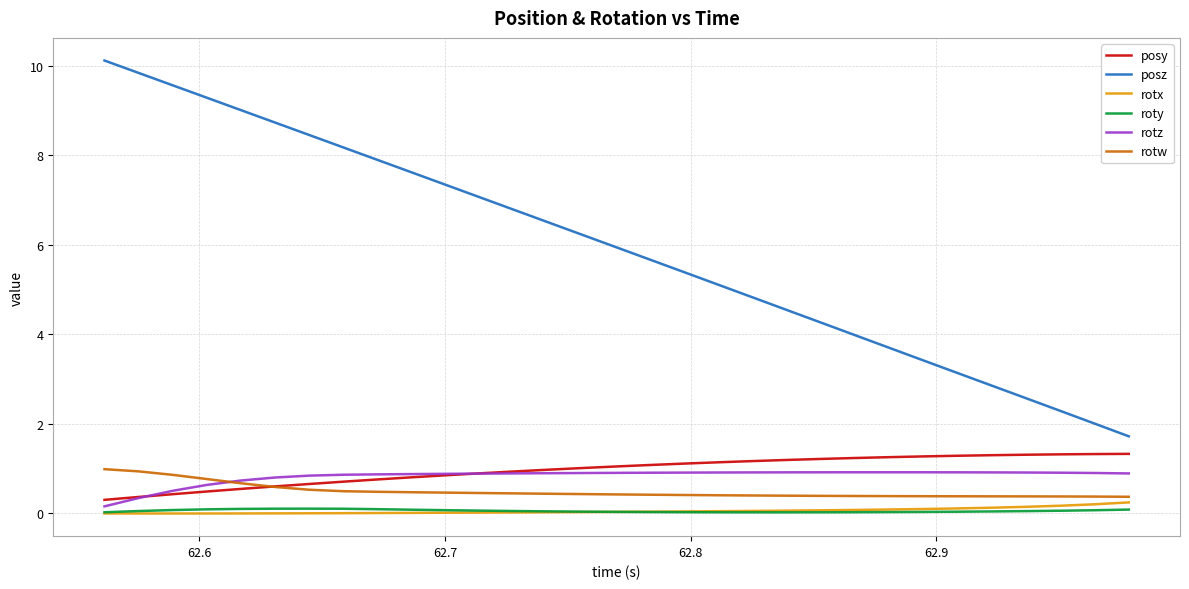

Which series has the largest total across all categories?

posz